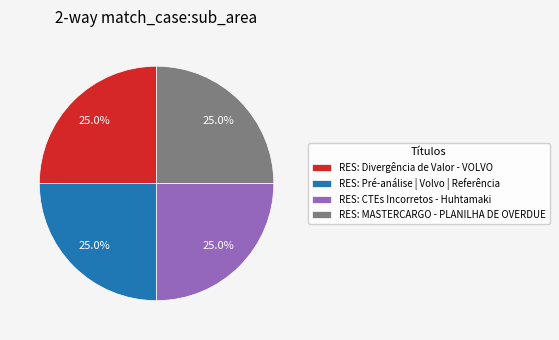

True or false: RES: MASTERCARGO - PLANILHA DE OVERDUE accounts for 25% of the total.

True